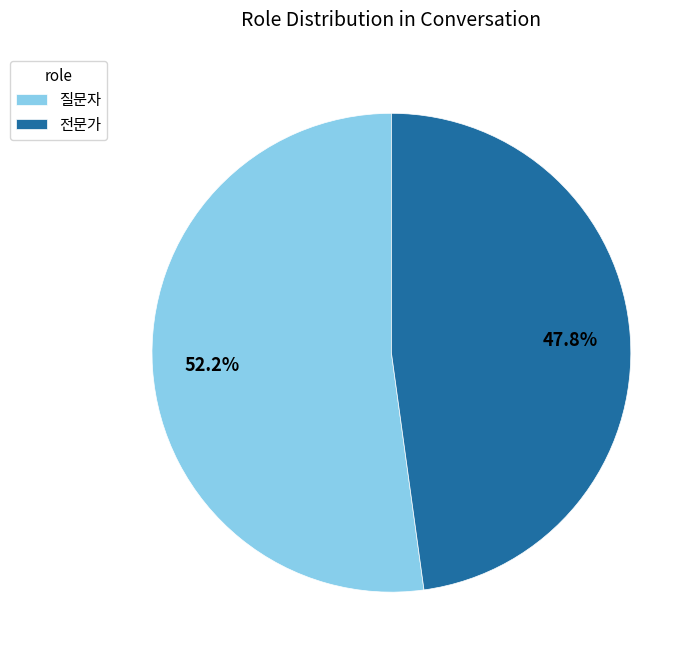

Which slice is the smallest?

전문가